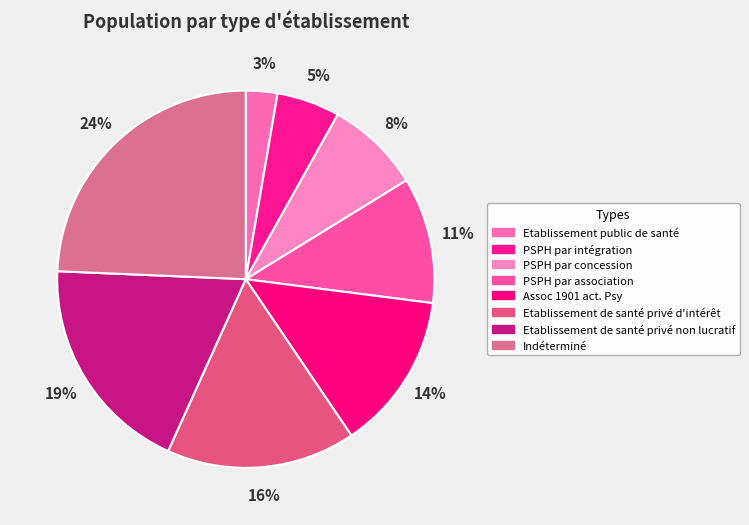

Combined, what portion of the pie is Assoc 1901 act. Psy and Etablissement de santé privé non lucratif?

32.4%